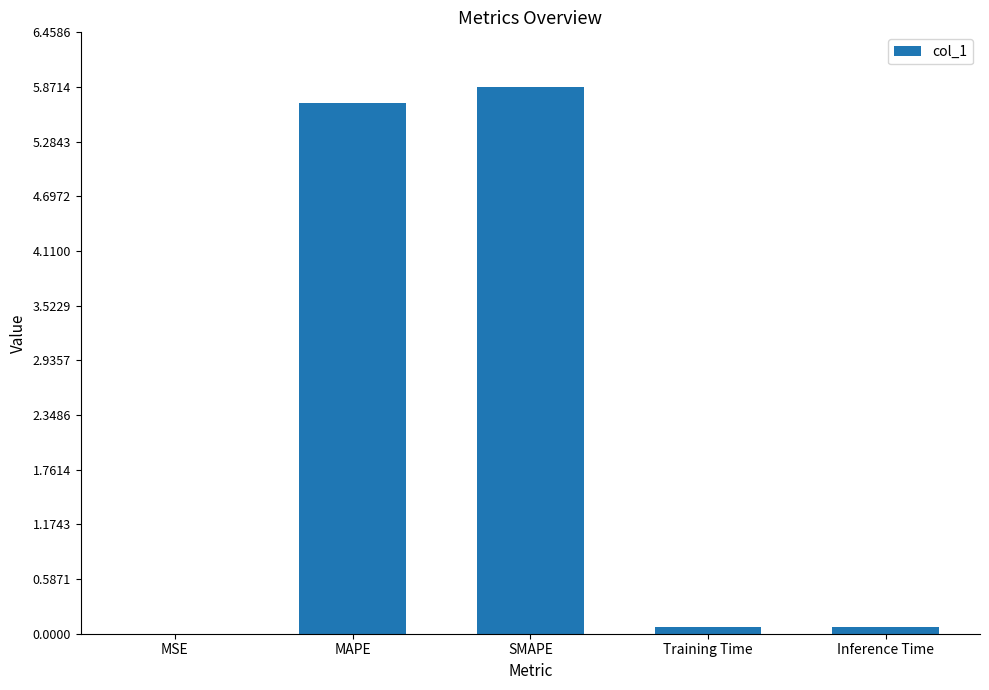

Are the bars horizontal?

No